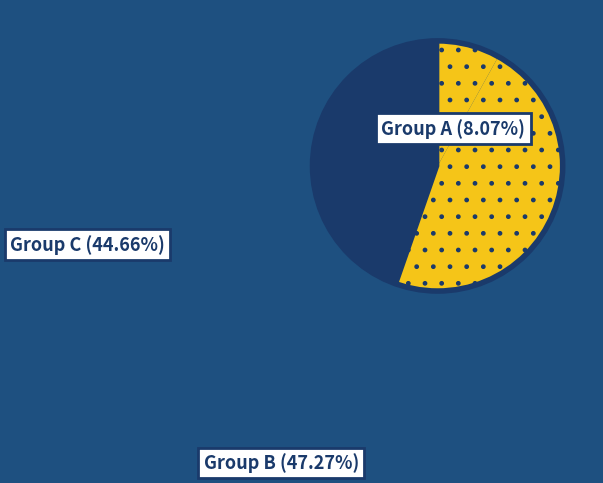

True or false: 387307 accounts for 36% of the total.

False